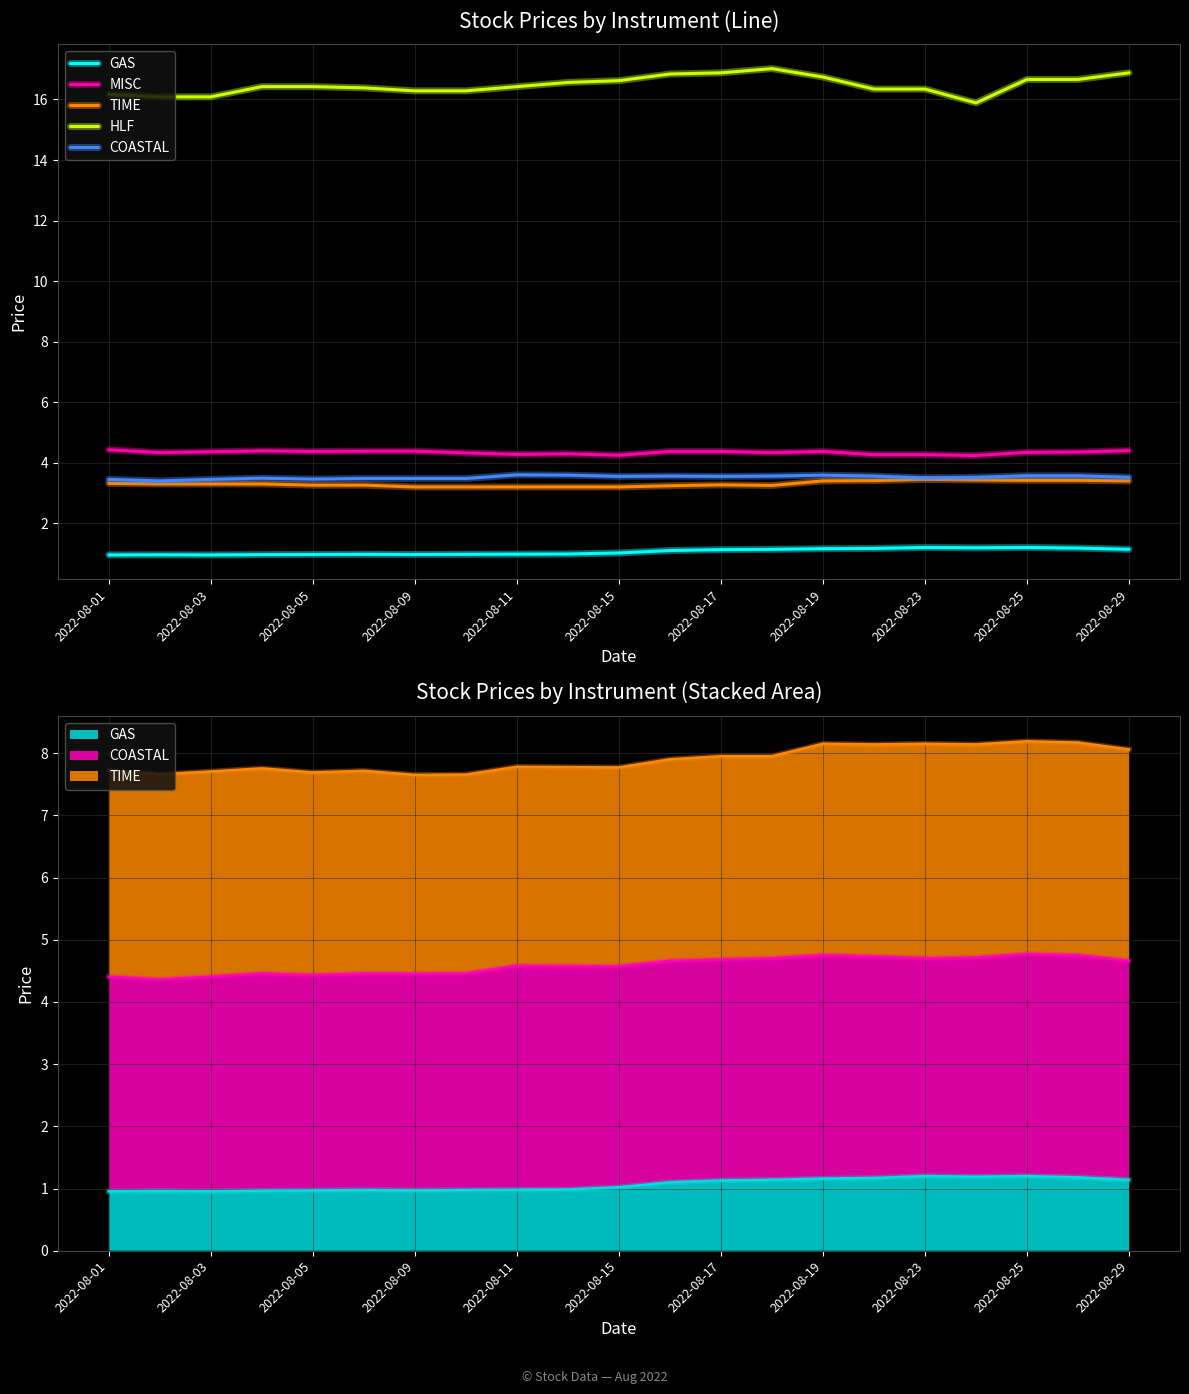

What is the difference between the TIME values at 17 and 11?

0.2